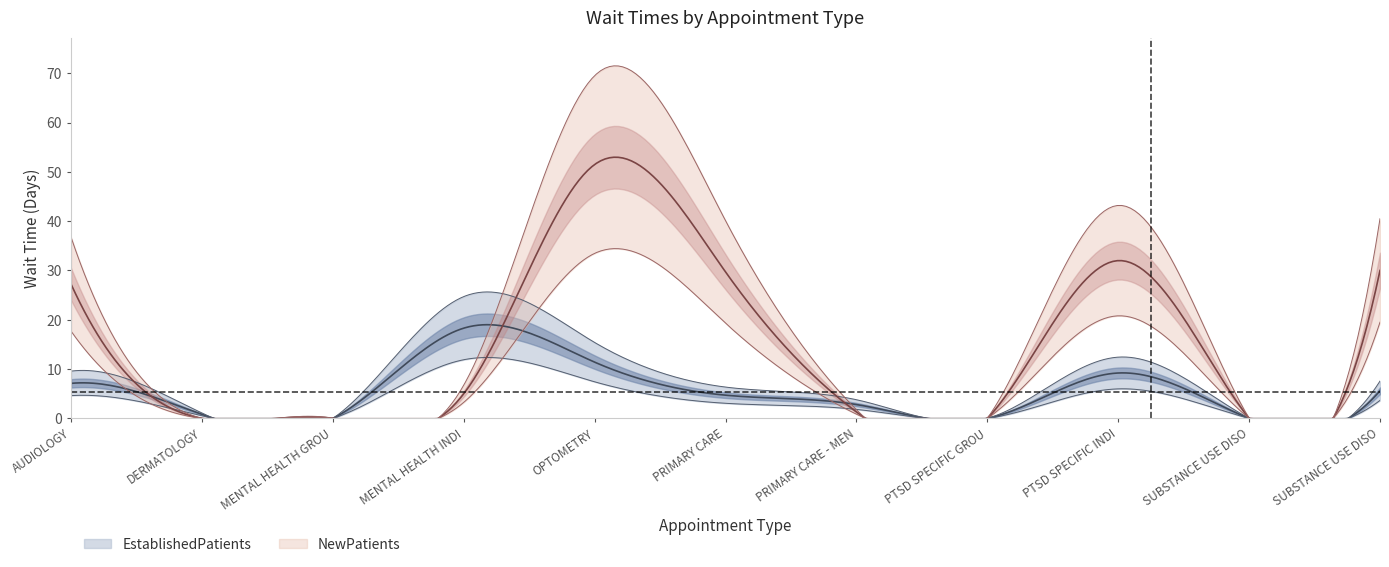

Which series has the widest spread of values?

NewPatients